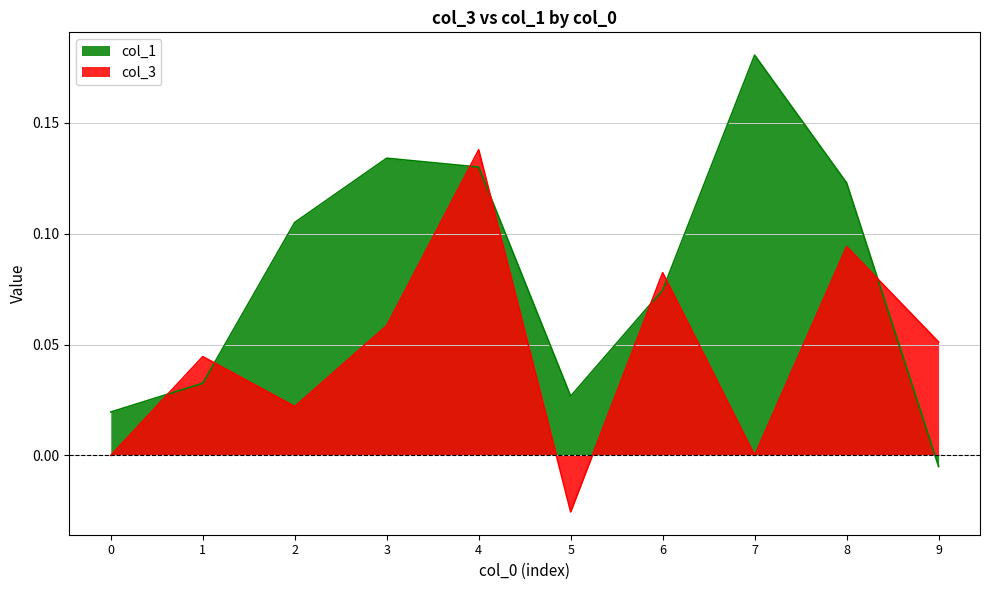

Reading right to left, extract all data points from this chart.

col_1: 9=-0.0	8=0.1	7=0.2	6=0.1	5=0.0	4=0.1	3=0.1	2=0.1	1=0.0	0=0.0
col_3: 9=0.1	8=0.1	7=0.0	6=0.1	5=-0.0	4=0.1	3=0.1	2=0.0	1=0.0	0=0.0